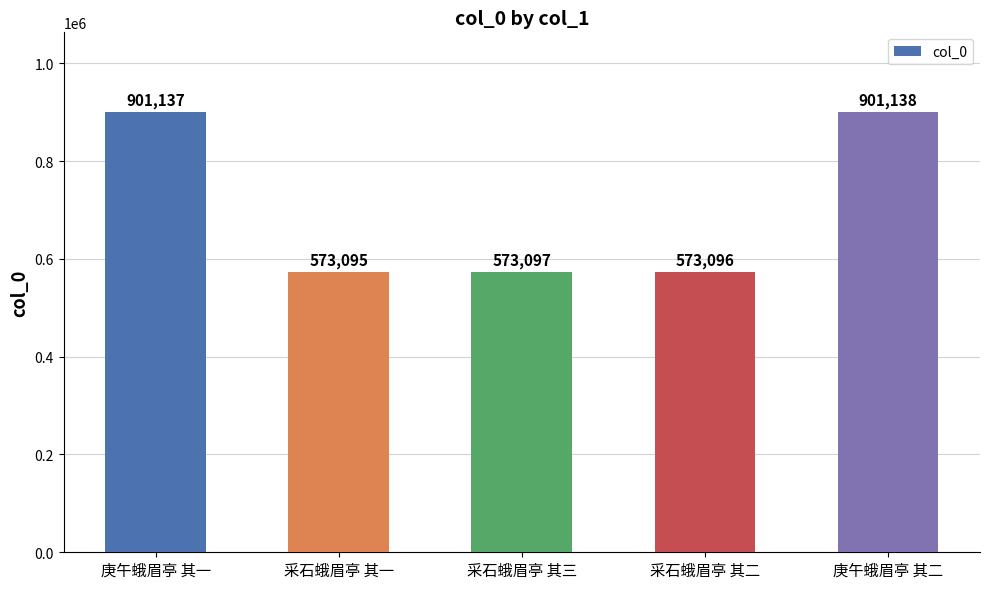

Reading left to right, transcribe all the data shown in this chart.

901137	573095	573097	573096	901138